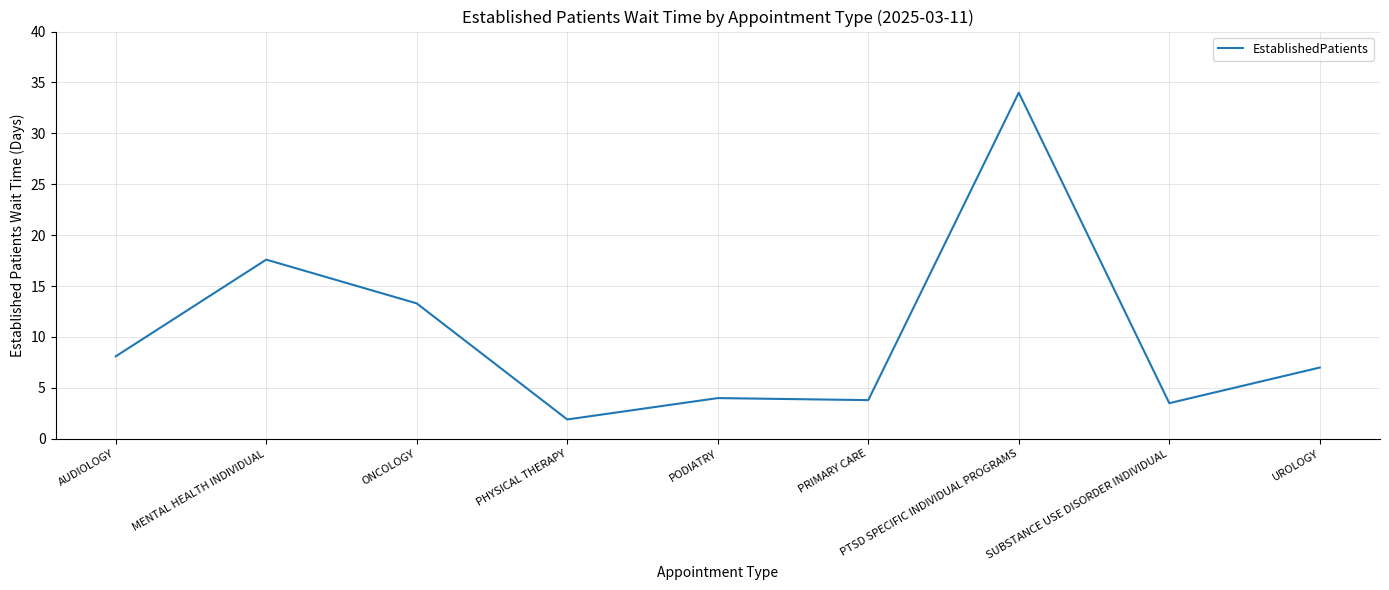

Is it true that the value at MENTAL HEALTH INDIVIDUAL is 17.6?

True